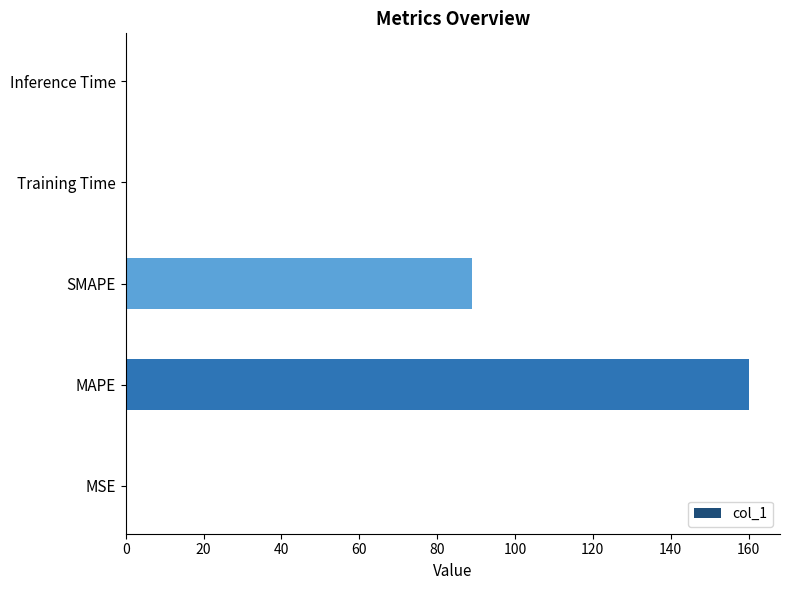

At which category does the chart reach its peak across all series?

MAPE